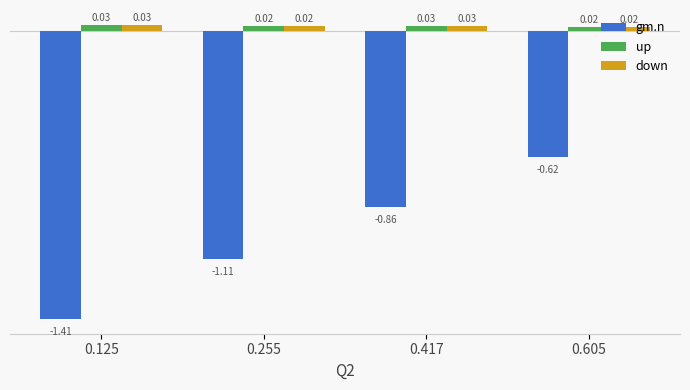

Between 0.255 and 0.417, which series saw the biggest shift?

gm.n